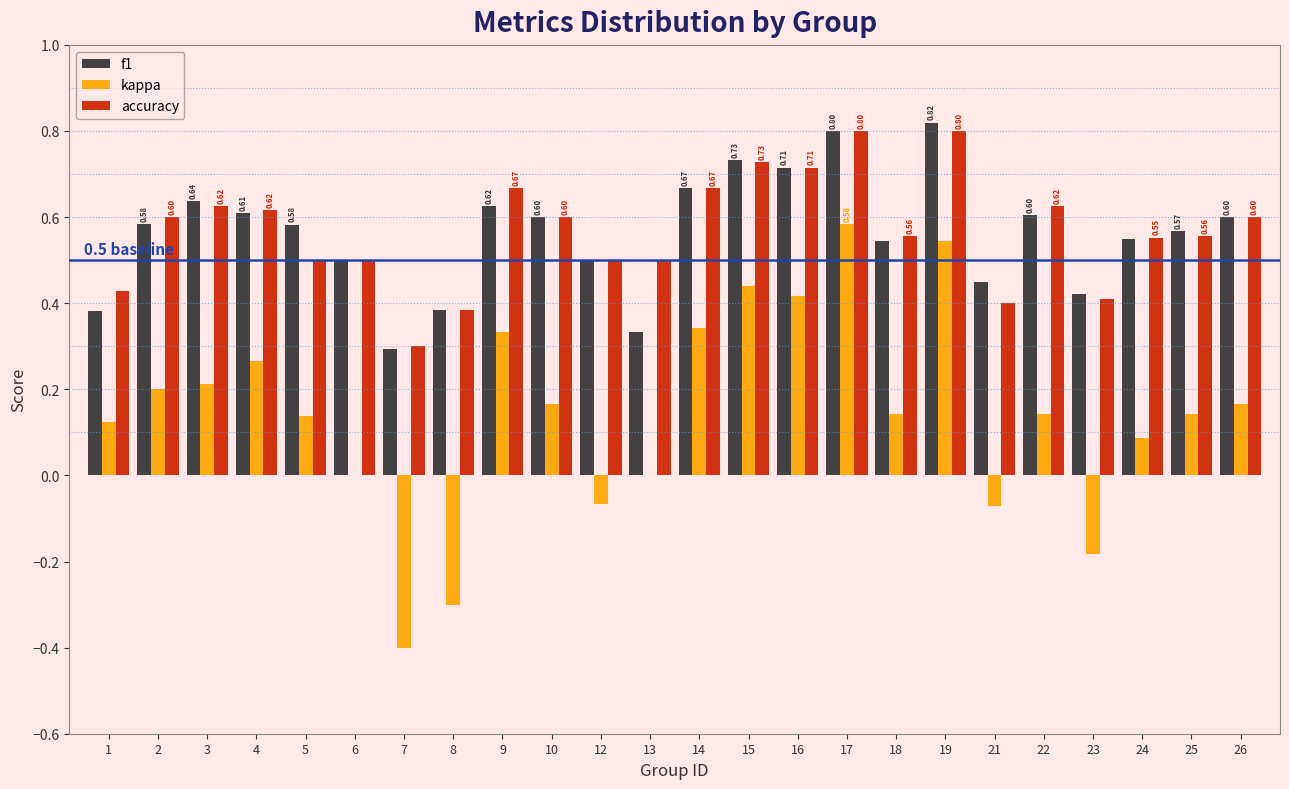

What is the total value across all series at 24?

1.2